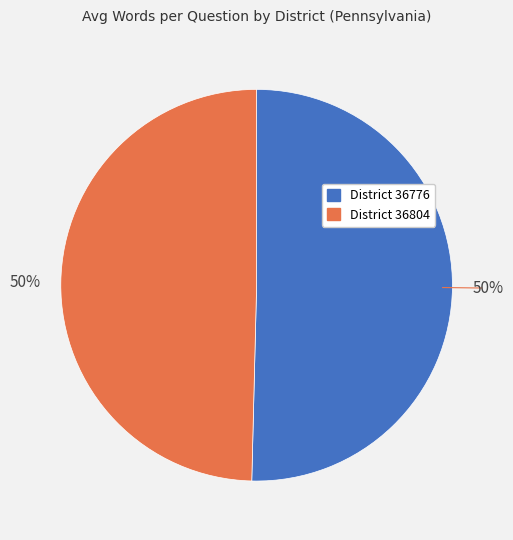

How many segments does this pie chart have?

2